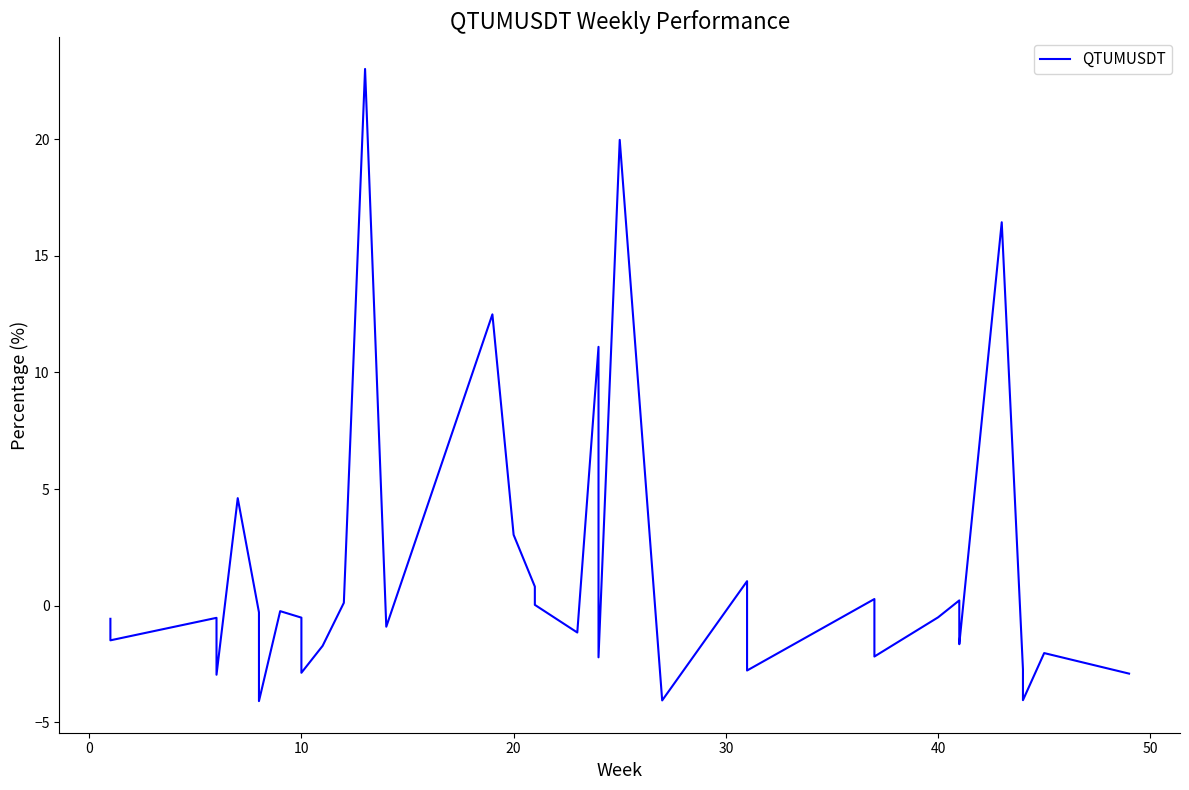

What is the smallest value displayed?

-4.1